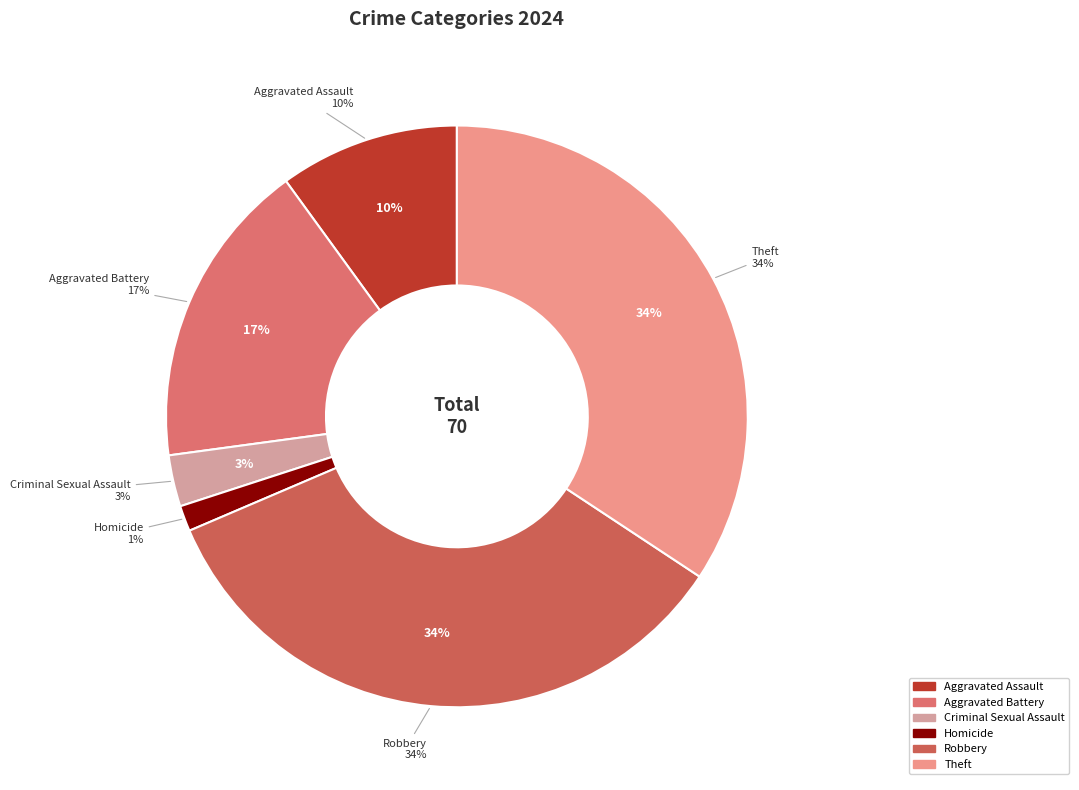

Is it true that Robbery is 47% of the pie?

False